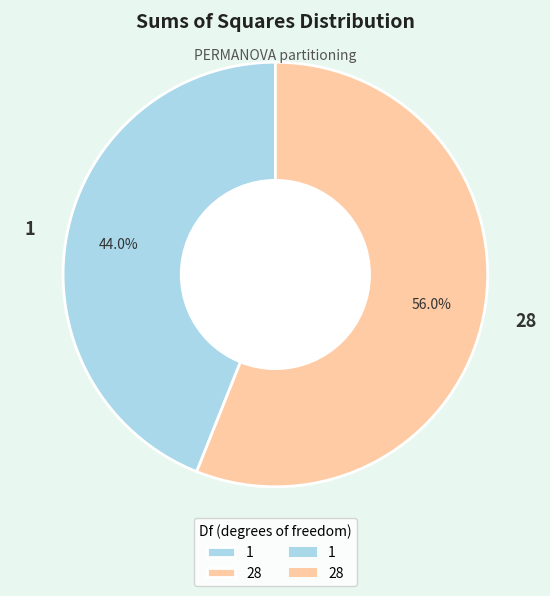

Rank the categories by value from highest to lowest.

28, 1